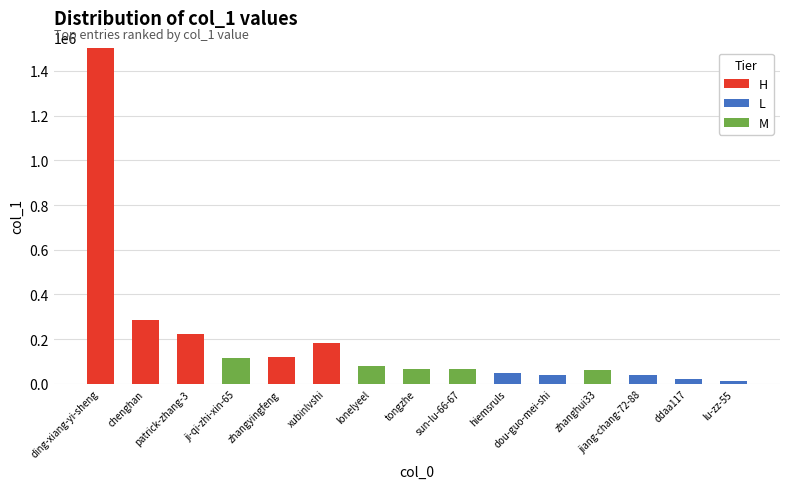

Are the bars horizontal?

No